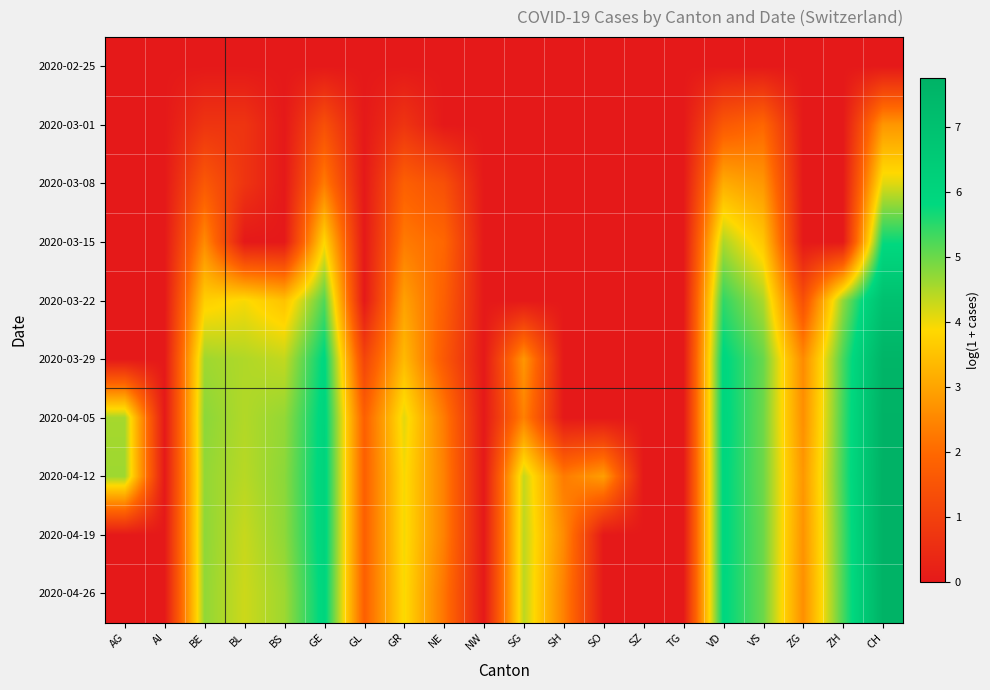

What is the total value across all series at ZH?

31.2